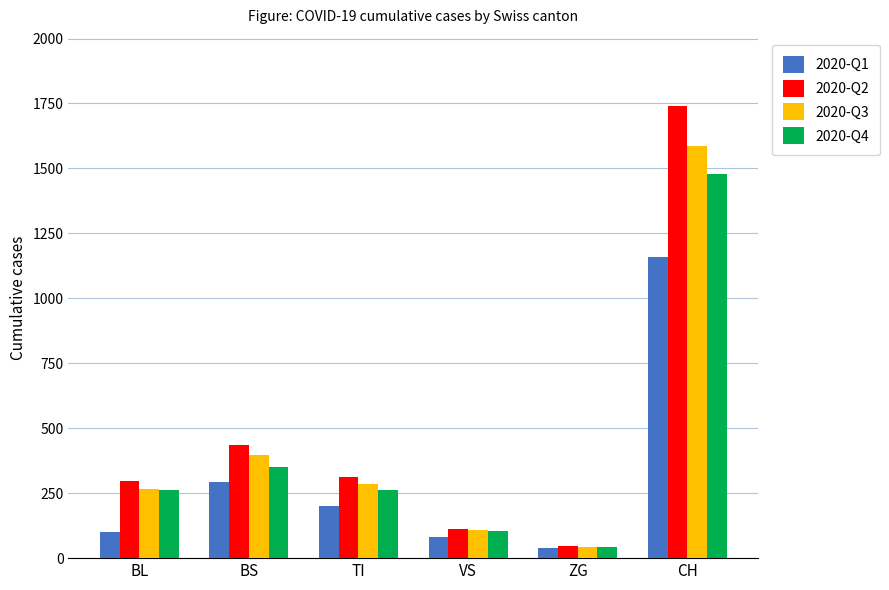

What is the approximate value of 2020-Q3 at VS?

109